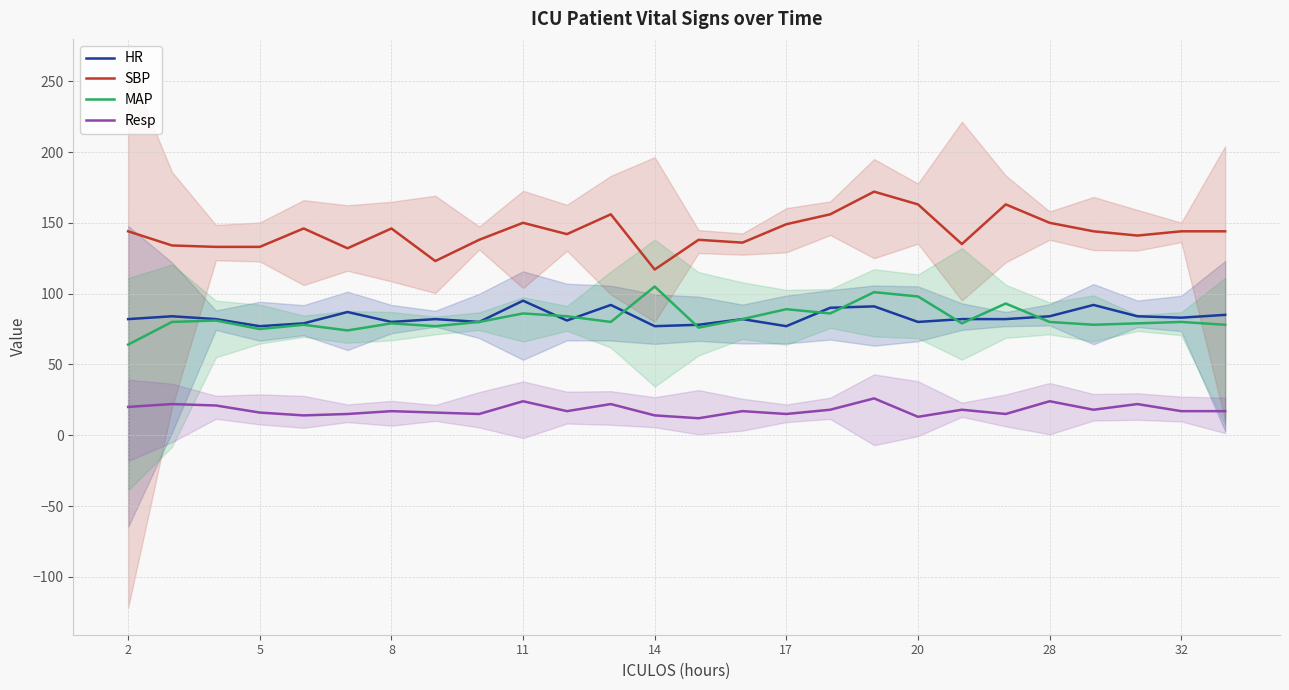

Reading right to left, transcribe all the data shown in this chart.

HR: 85	83	84	92	84	82	82	80	91	90	77	82	78	77	92	81	95	80	82	80	87	79	77	82	84	82
SBP: 144	144	141	144	150	163	135	163	172	156	149	136	138	117	156	142	150	138	123	146	132	146	133	133	134	144
MAP: 78	80	79	78	80	93	79	98	101	86	89	82	76	105	80	84	86	80	77	79	74	78	75	81	80	64
Resp: 17	17	22	18	24	15	18	13	26	18	15	17	12	14	22	17	24	15	16	17	15	14	16	21	22	20